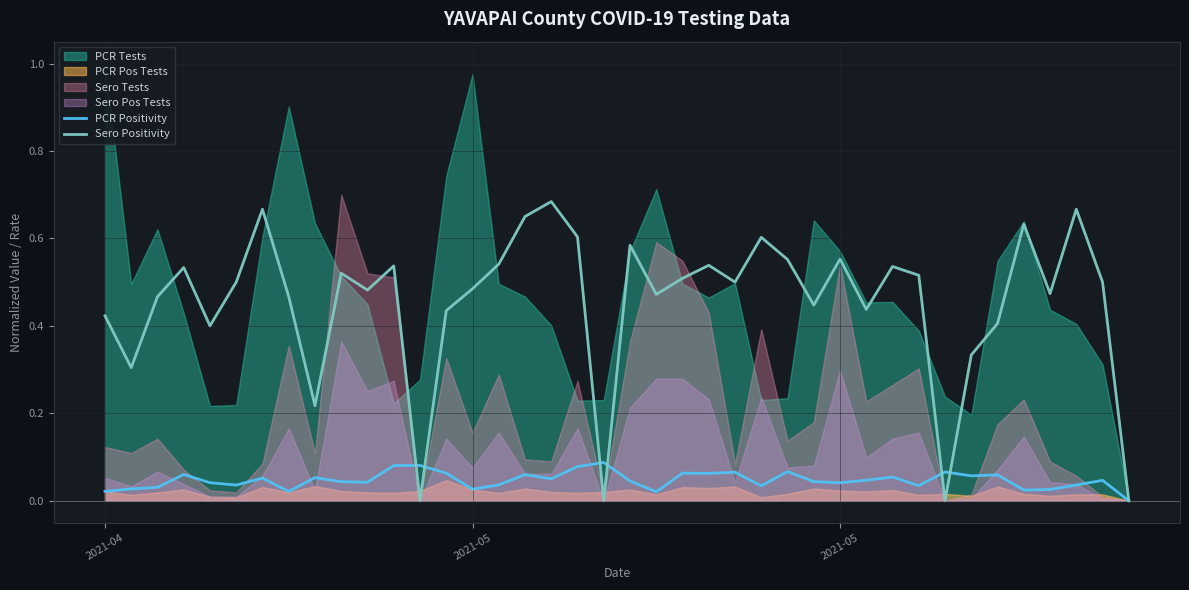

Which series ends up on top after the final intersection of PCR Positivity and Sero Positivity?

Sero Positivity